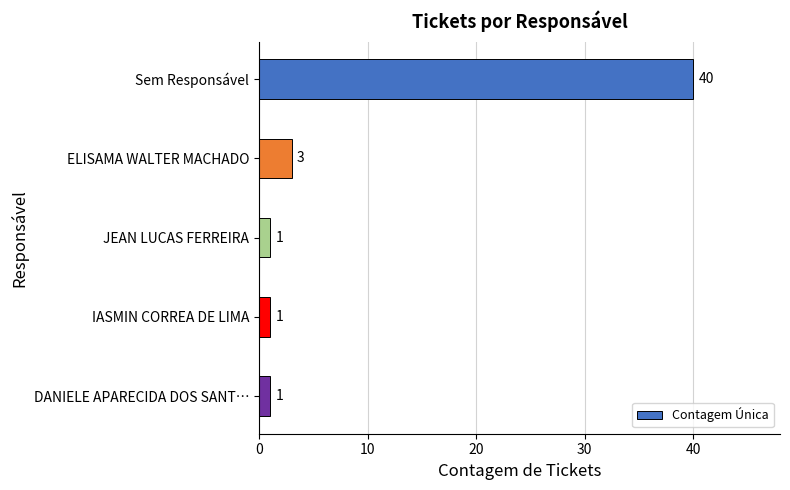

Reading top to bottom, list all the values displayed in this chart.

40	3	1	1	1